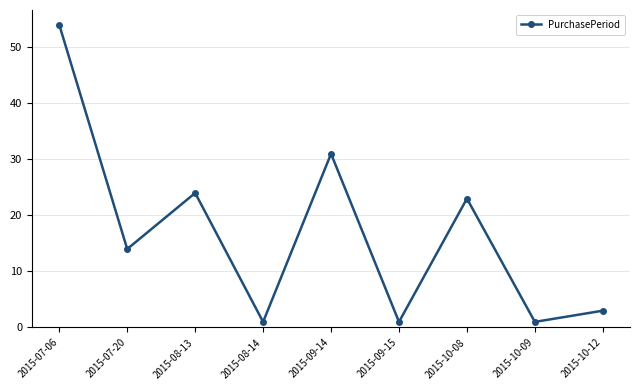

Read the value at 2015-10-08, to the nearest 10.

20